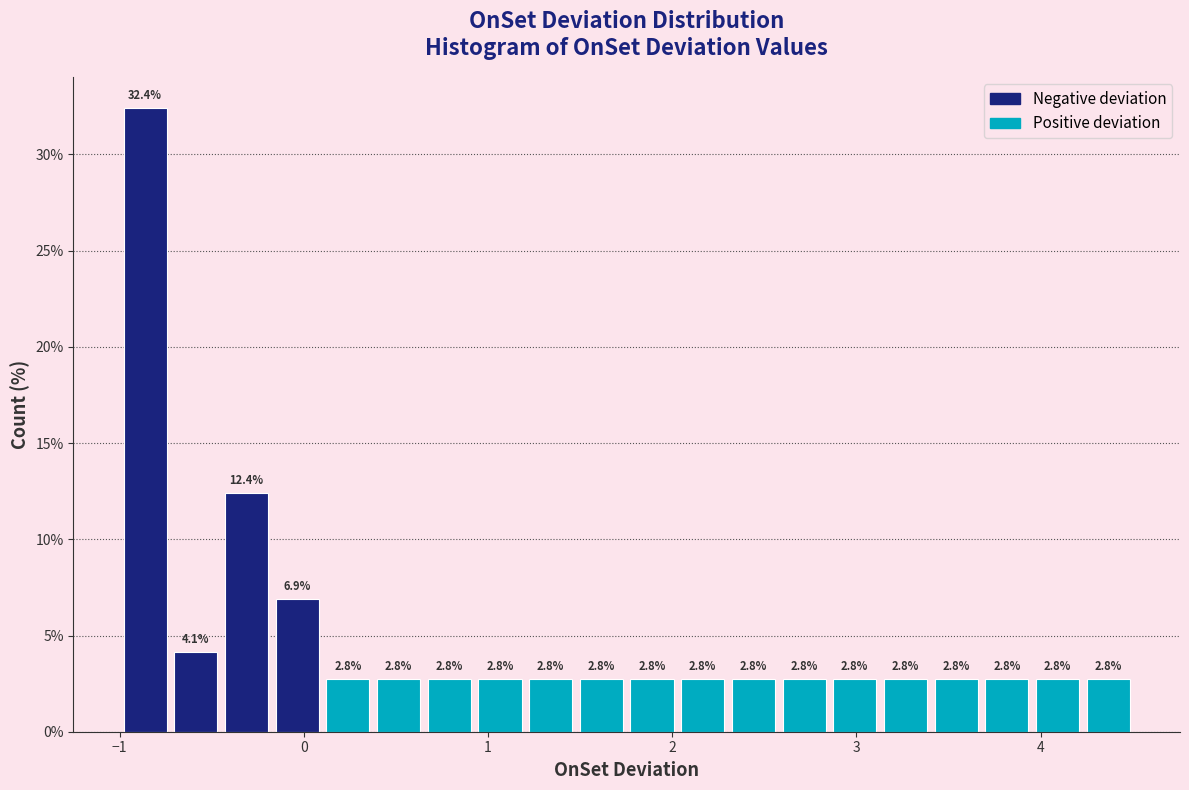

Read against the x-axis, roughly where is the centre of the tallest bar?

-0.9